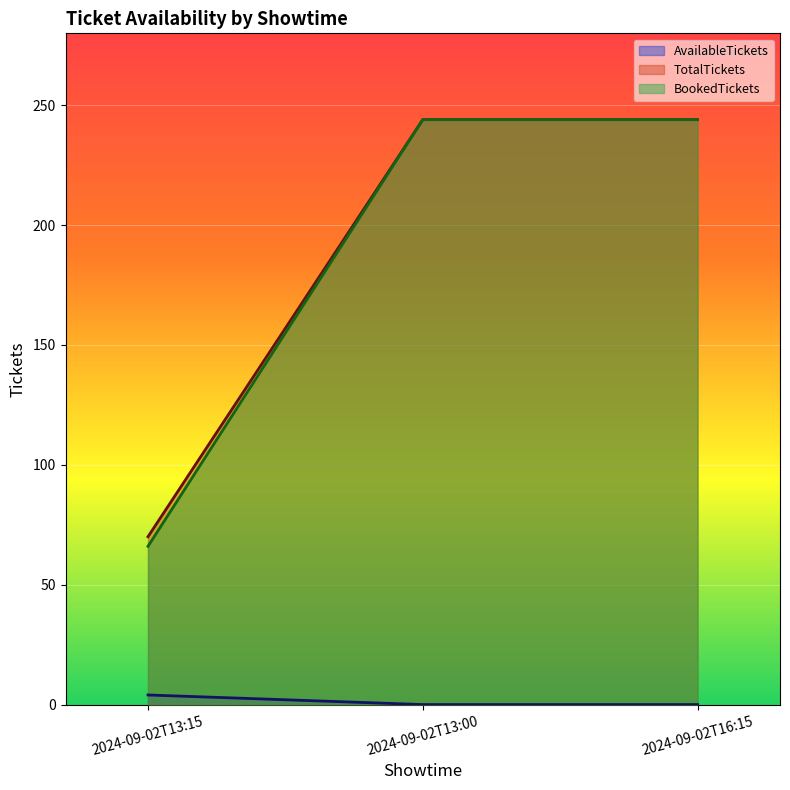

What is the label of the 2nd point from the left?

2024-09-02T13:00